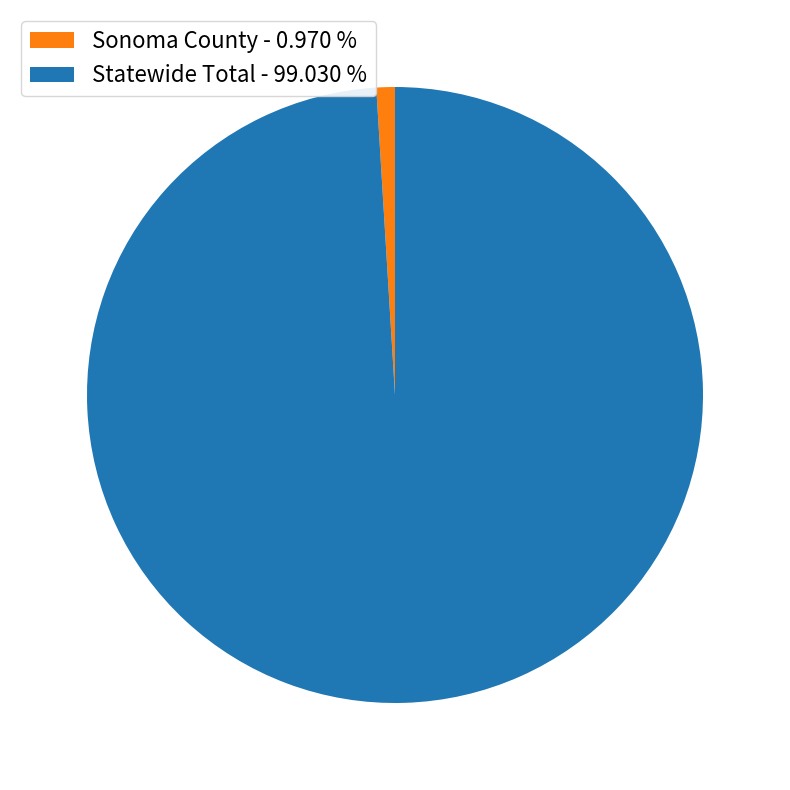

Which category has the biggest portion of the pie?

Statewide Total